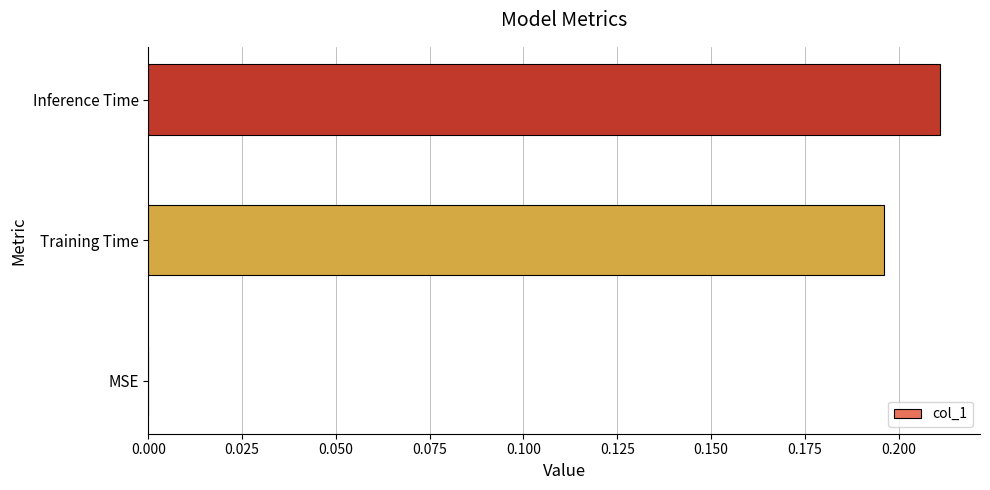

True or false: the data shows 0.0 at MSE.

True